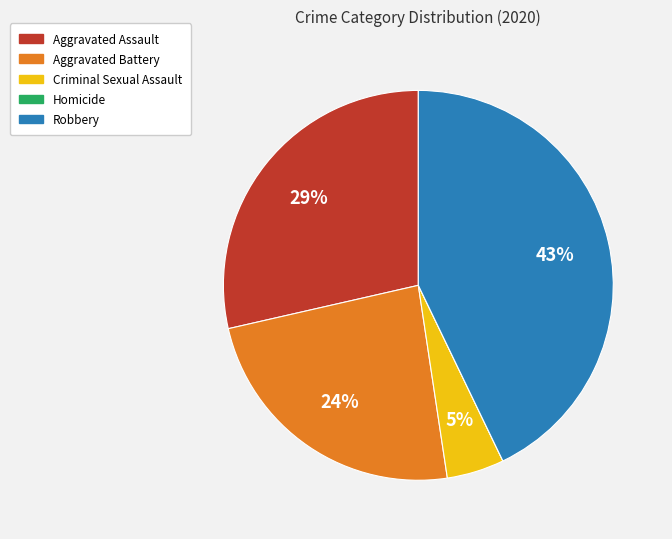

Combined, do Robbery and Aggravated Assault account for over 50%?

Yes